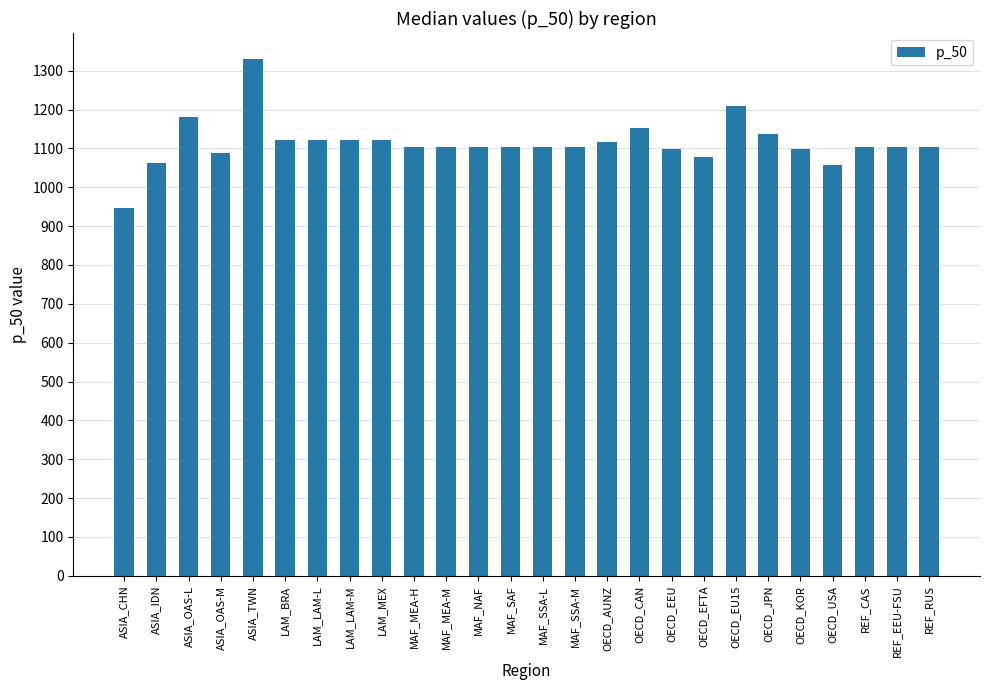

True or false: the data shows 1097.9 at OECD_KOR.

True